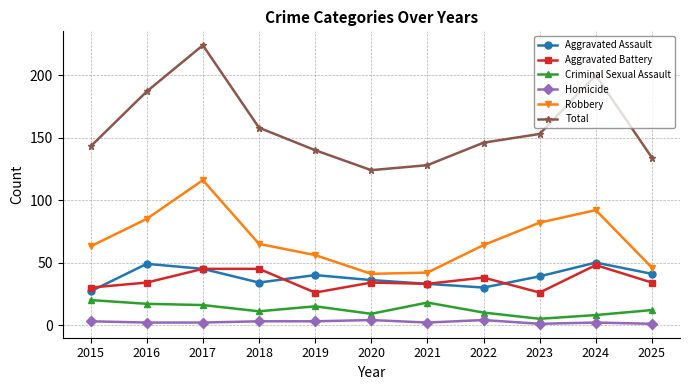

Which series changed the most between 2015 and 2016?

Total